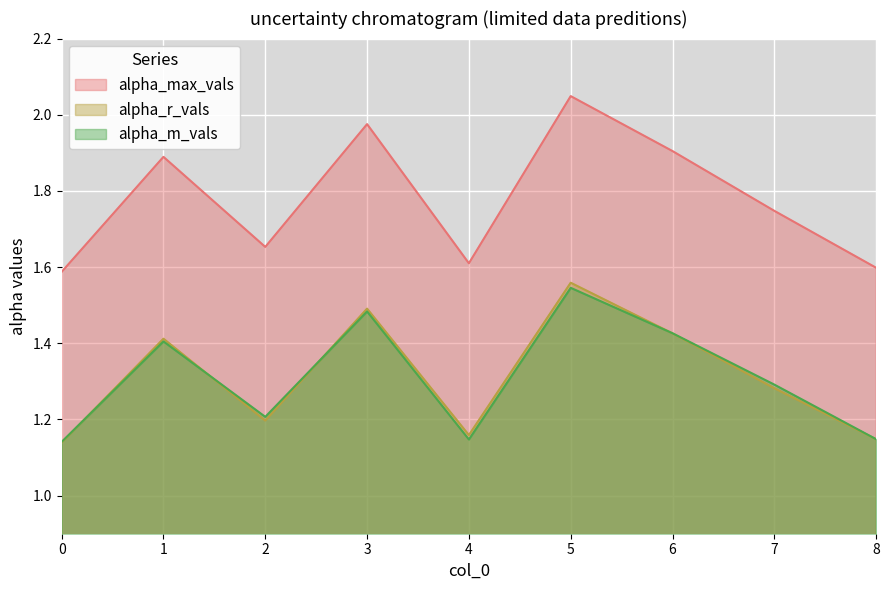

What is the total value across all series at 6?

4.8